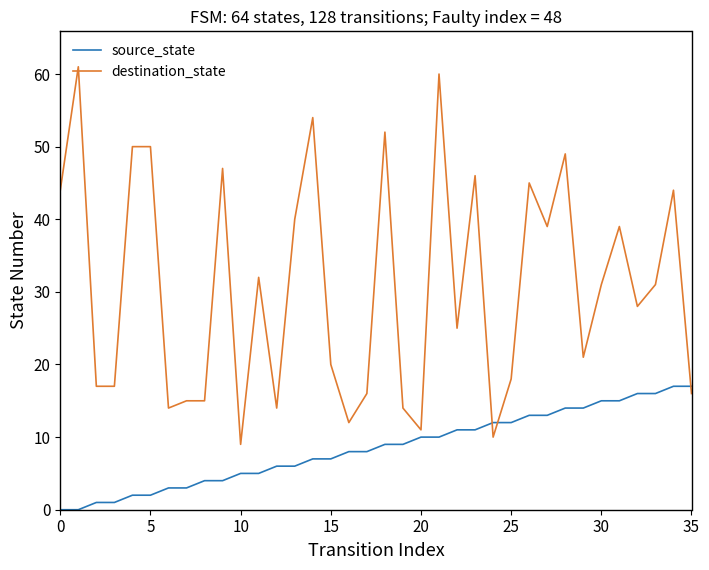

What is the sum of all source_state values?

306